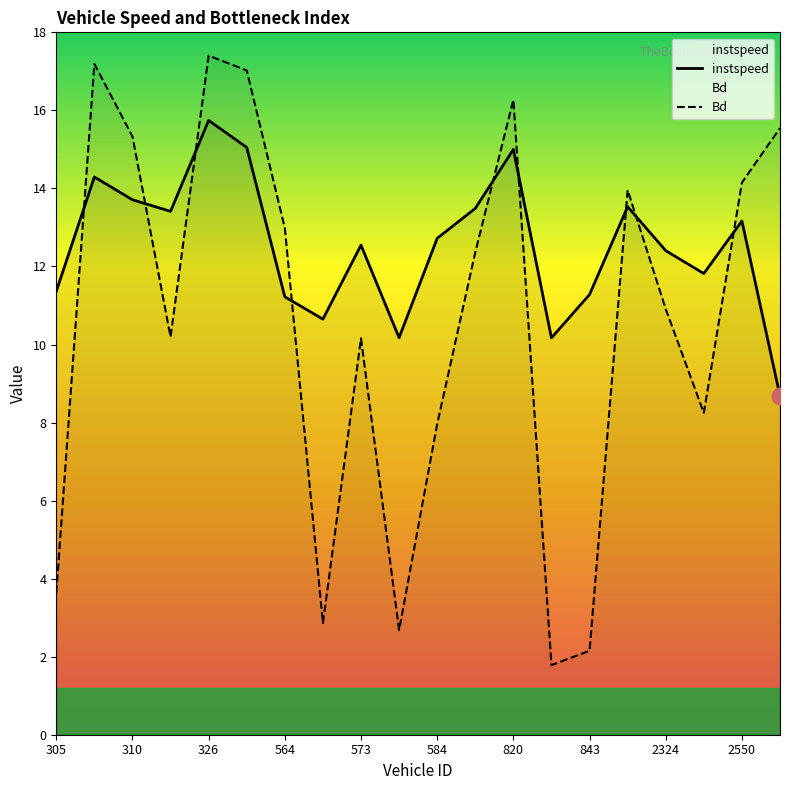

Is the value of instspeed at 305 greater than the value of Bd at 2550?

No